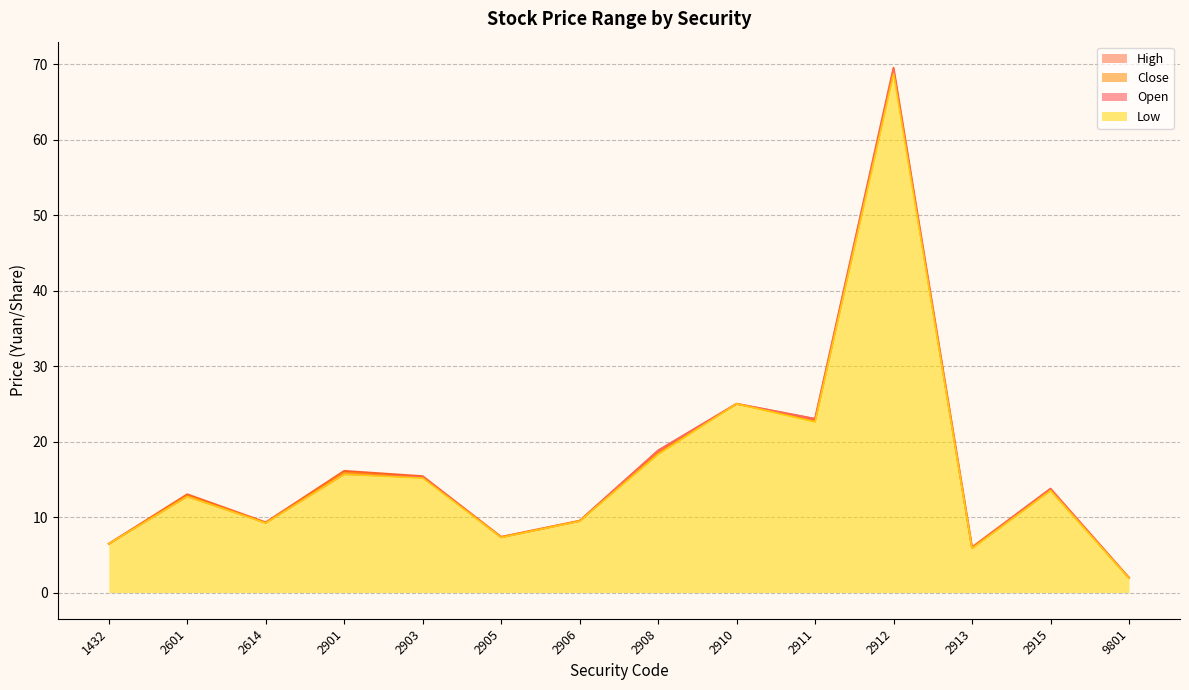

Is it true that Open equals 18.8 at 2908?

True